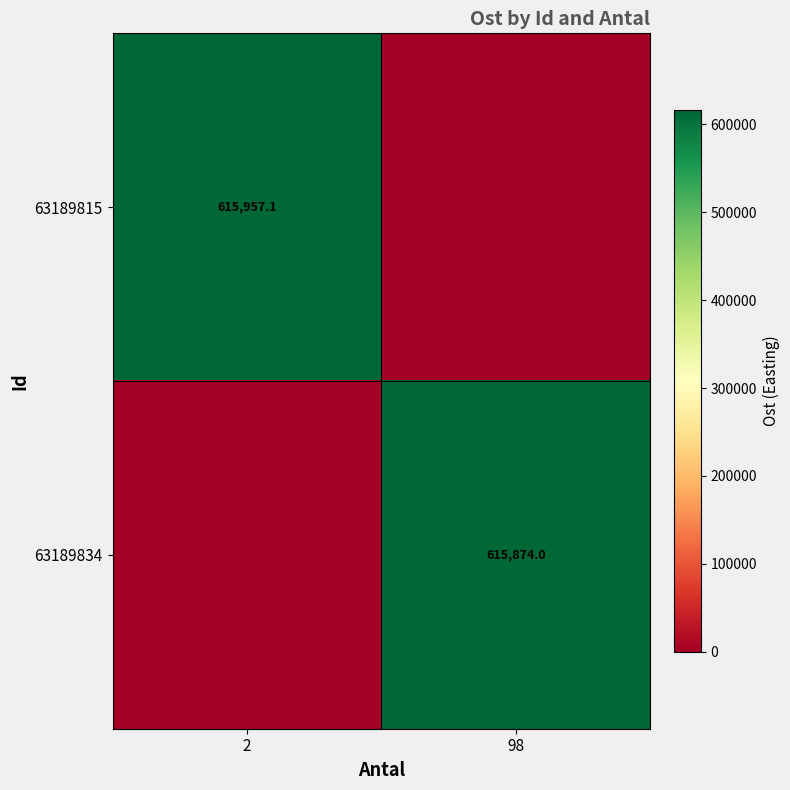

Is the value of 63189834 at 98 greater than the value of 63189815 at 2?

No